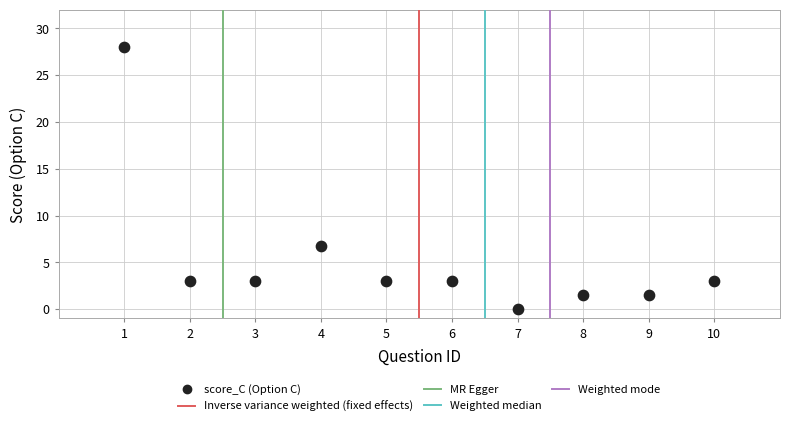

What Y value in the scatter plot is closest to 14?

6.8